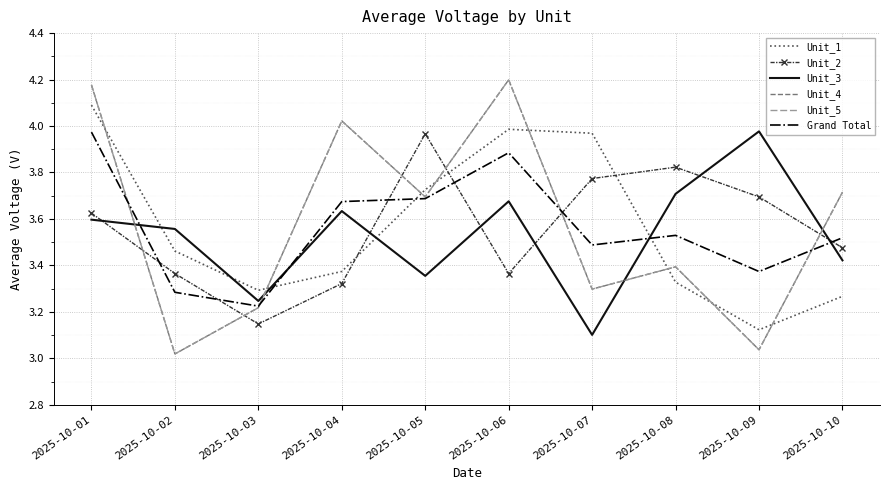

Where is Unit_3 nearest to the value 3?

2025-10-07